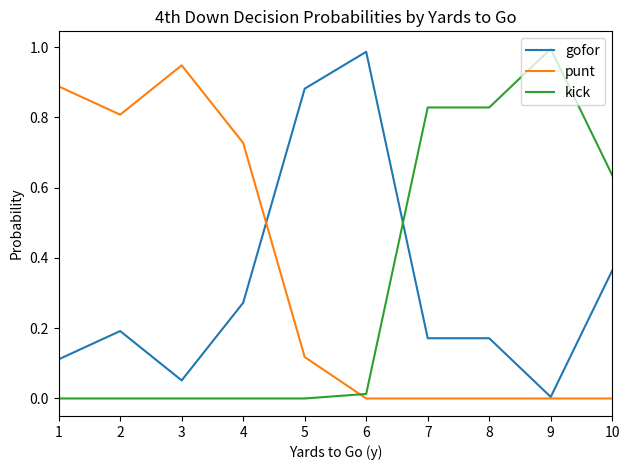

True or false: gofor has more than 1 points higher than both neighbors.

True